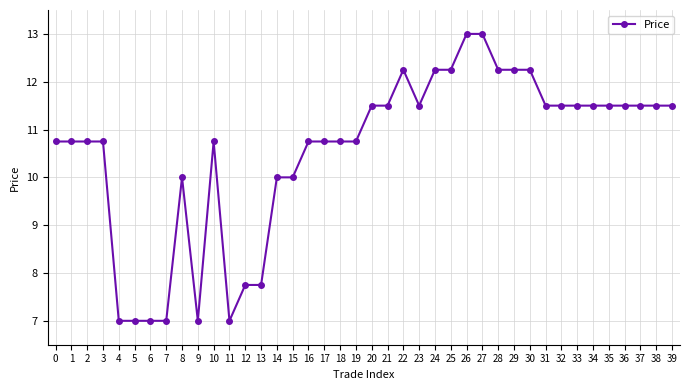

The value at 13 is 2.5. True or false?

False